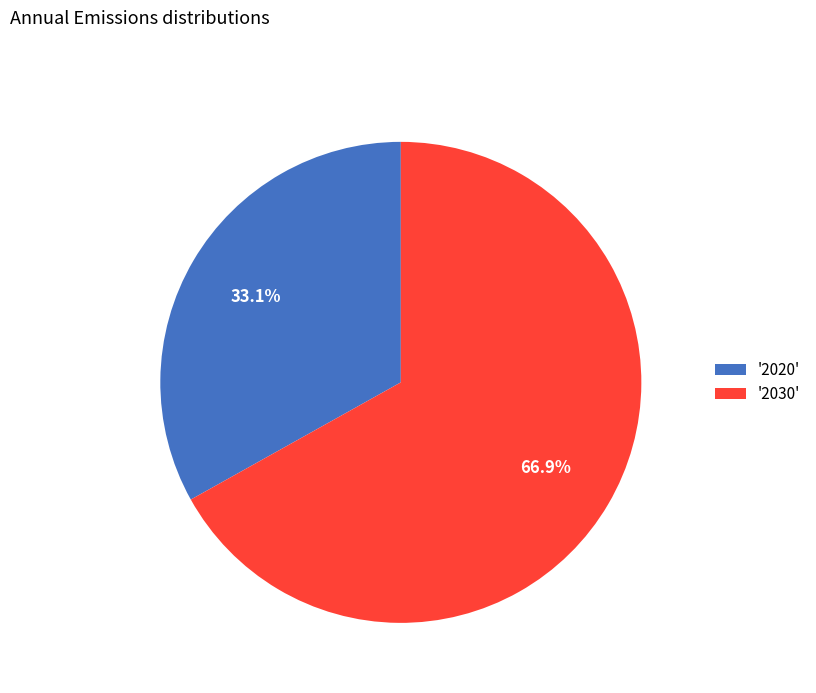

Which has a higher value, '2020' or '2030'?

'2030'